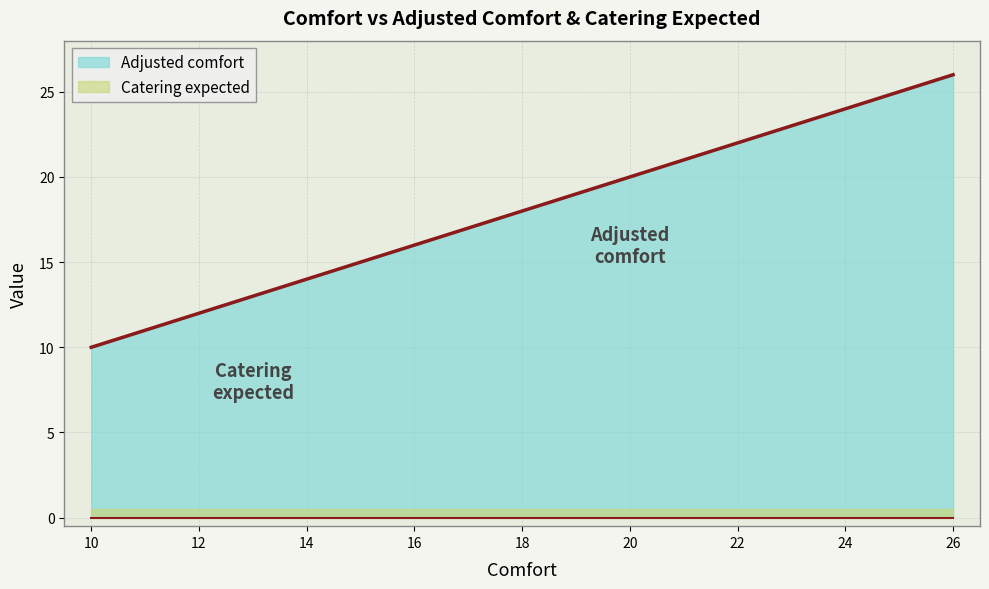

What is the difference between the maximum and minimum values?

16